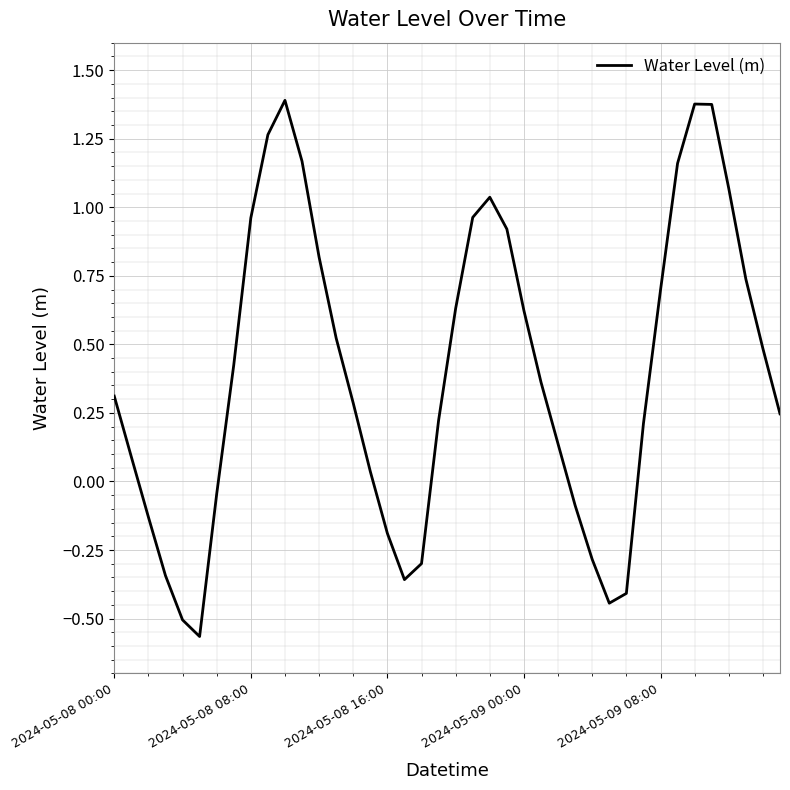

What is the difference between the maximum and minimum values?

2.0